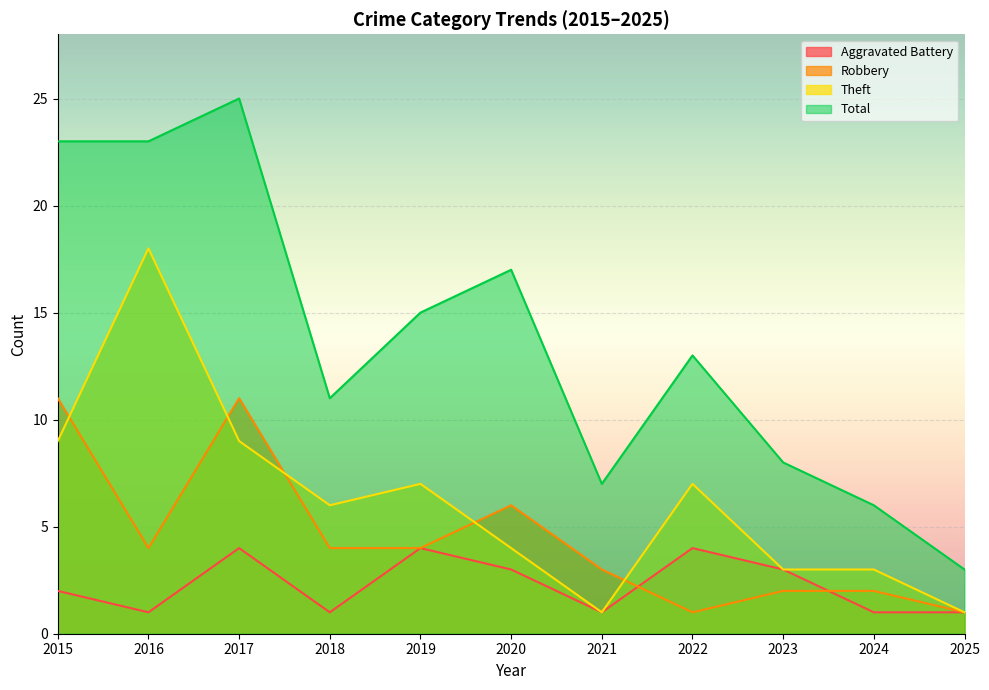

How many data points does each series have?

11